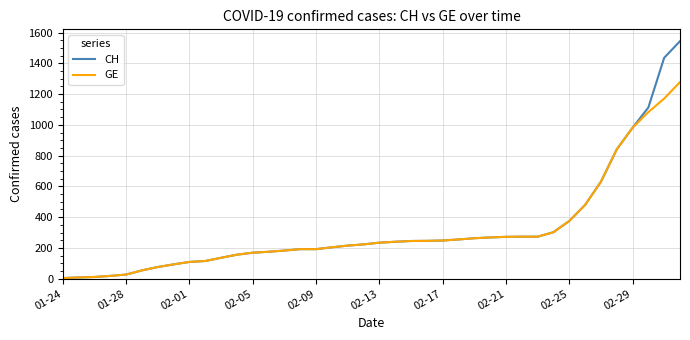

What is the maximum value shown in the chart?

1544